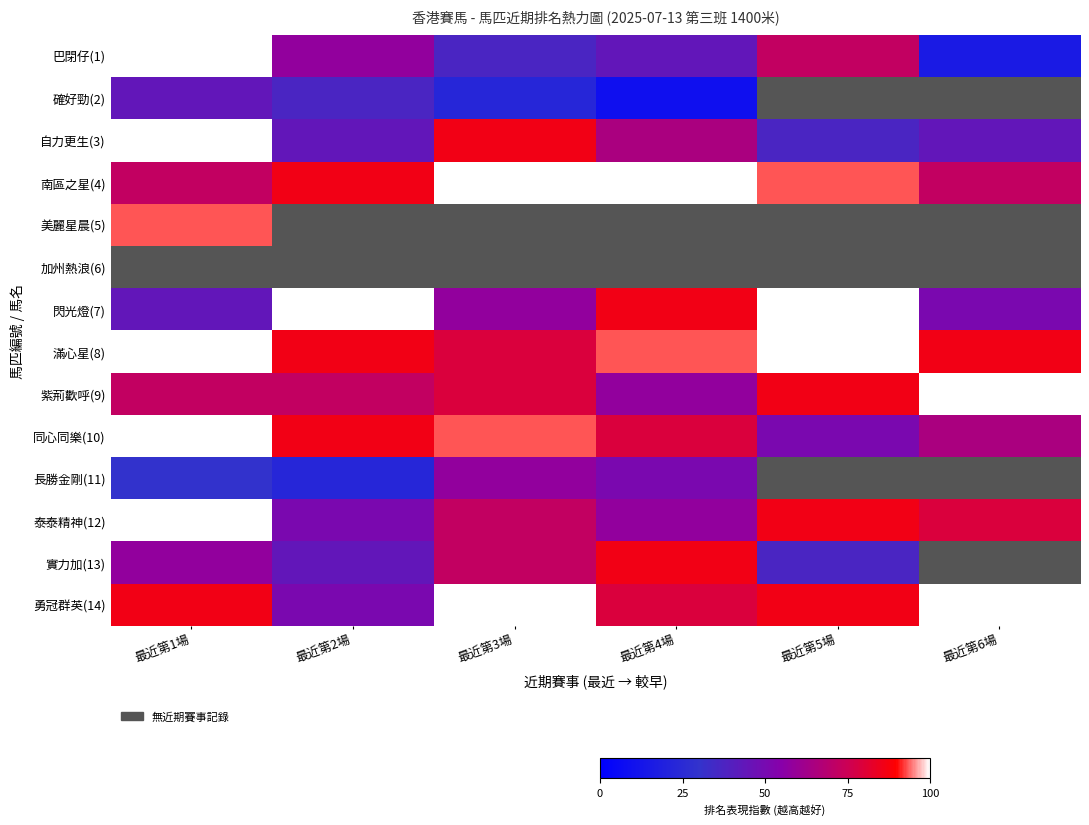

What is the sum of all 南區之星(4) values?

523.0